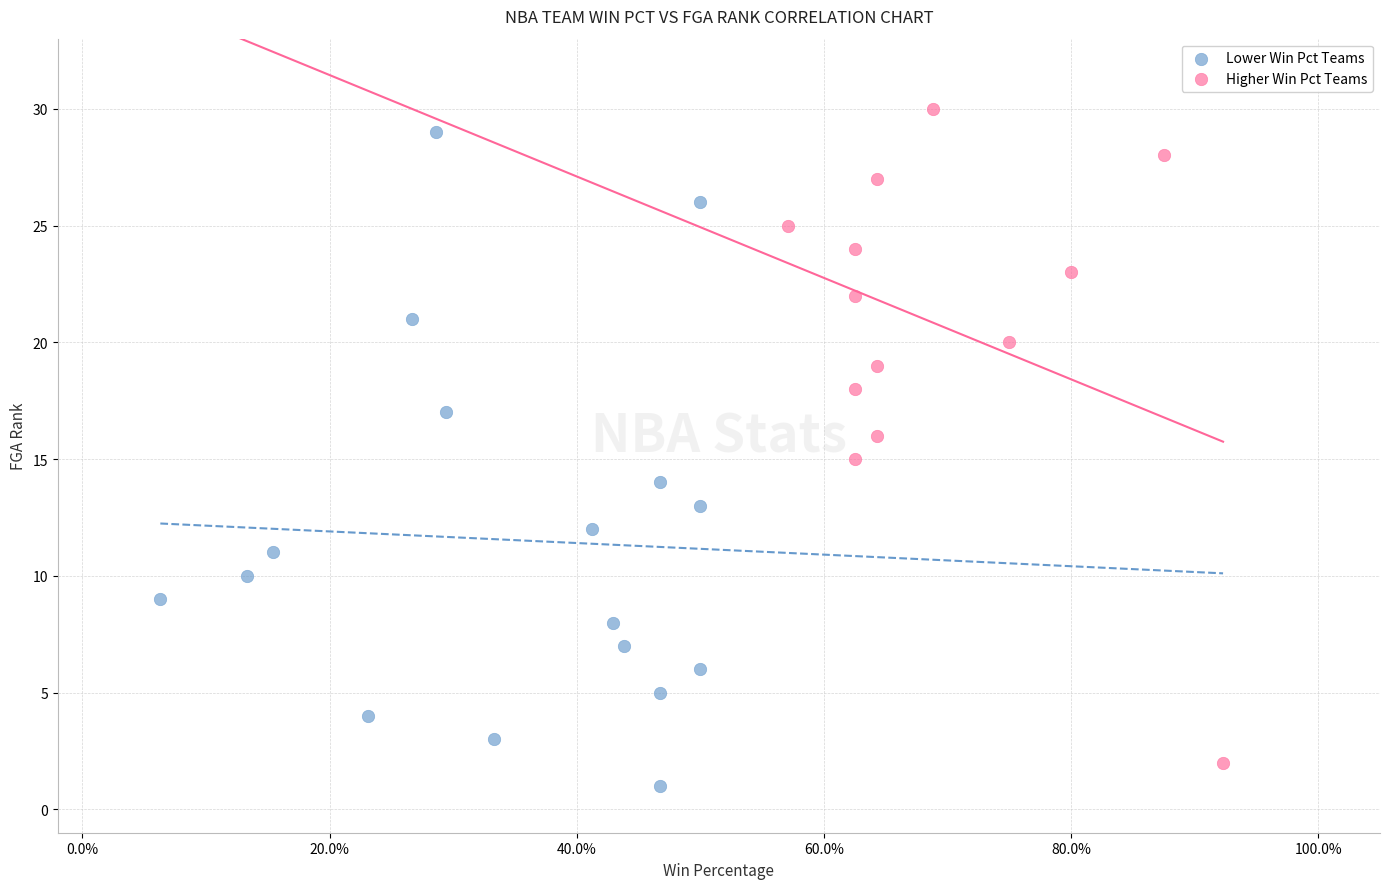

What are all the series names shown in the legend?

Lower Win Pct Teams, Higher Win Pct Teams